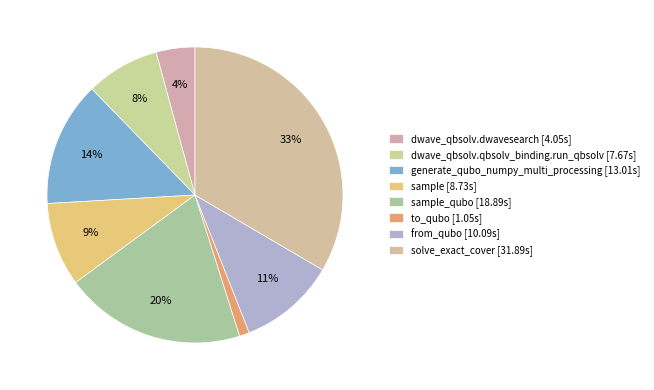

How many slices are in this pie chart?

8